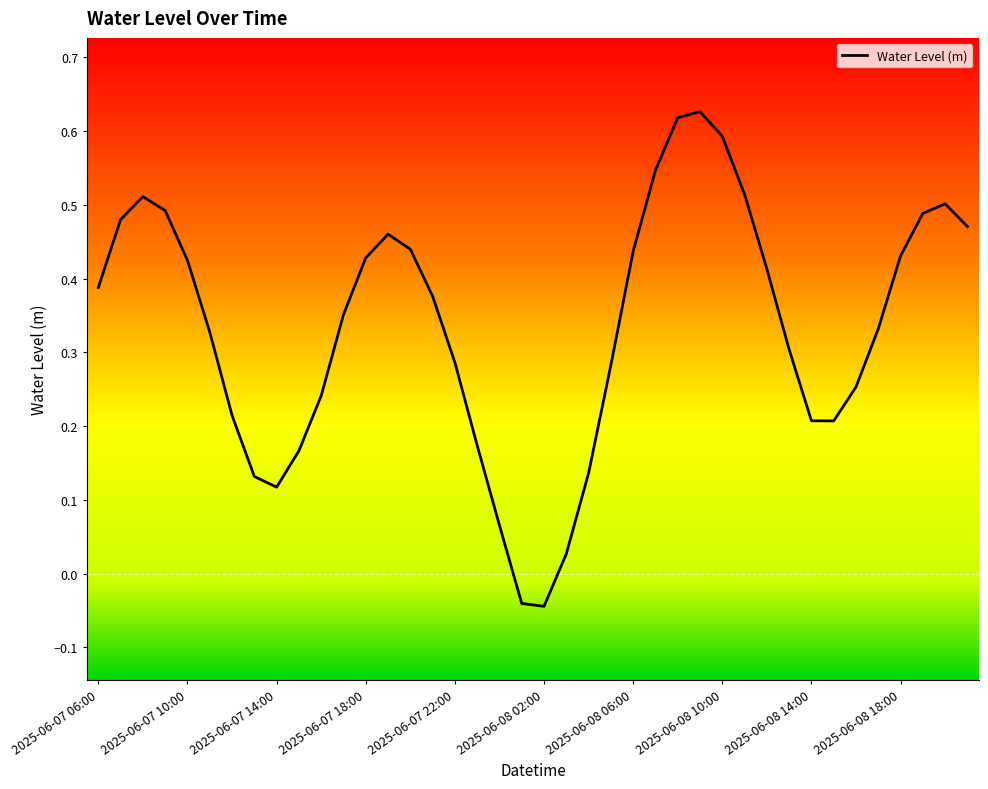

What is the difference between the maximum and minimum values?

0.7